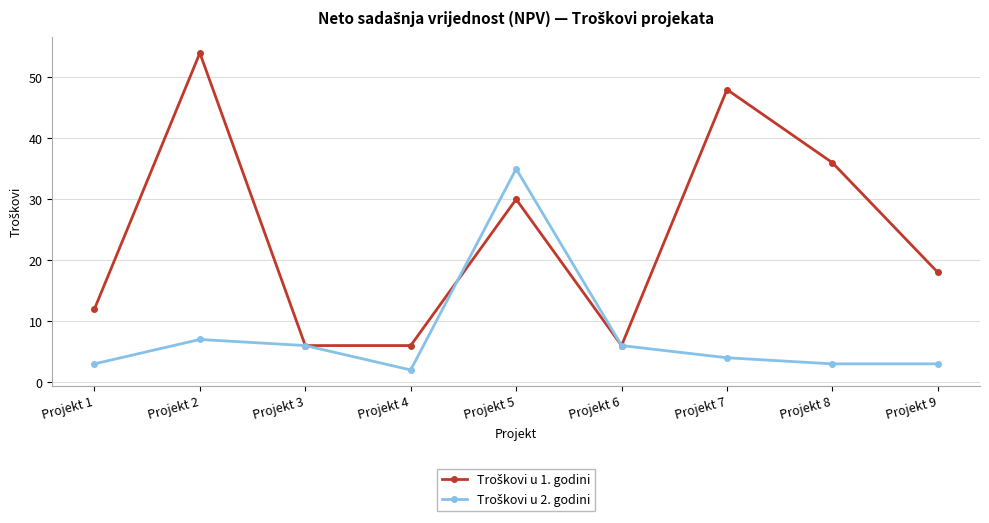

Which category has the highest value across all series?

Projekt 2